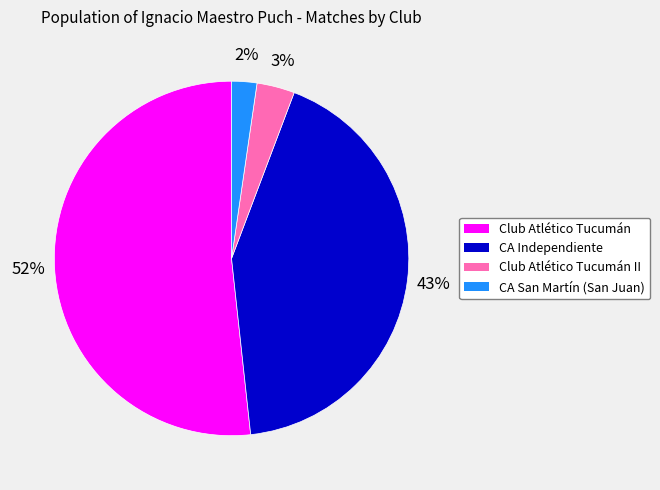

Does any single category account for the majority?

Yes